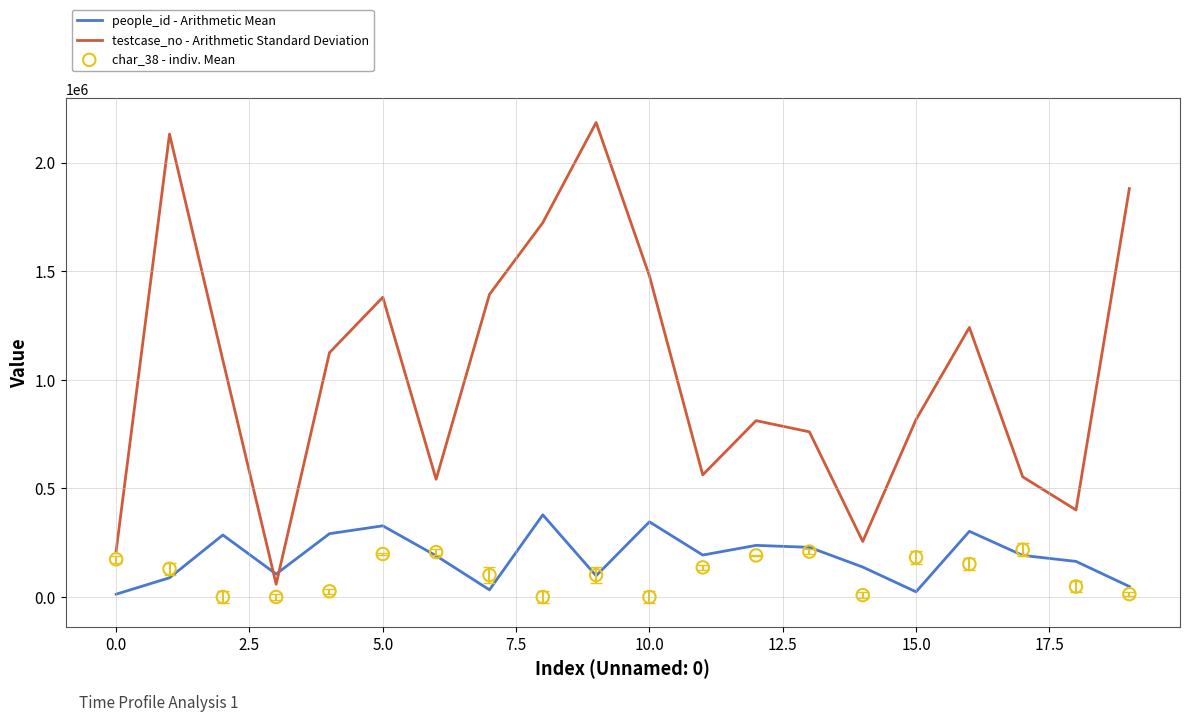

Which series has the widest spread of Y values?

testcase_no - Arithmetic Standard Deviation